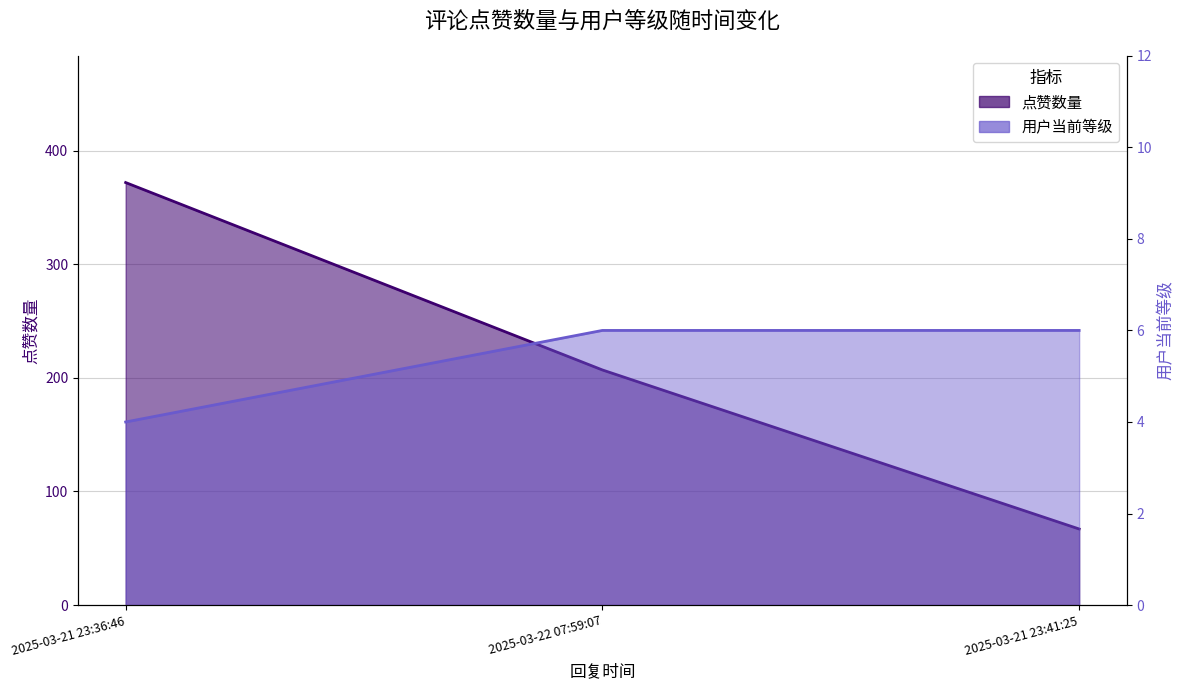

The 点赞数量 series shows 67 at 2025-03-21 23:41:25. True or false?

True